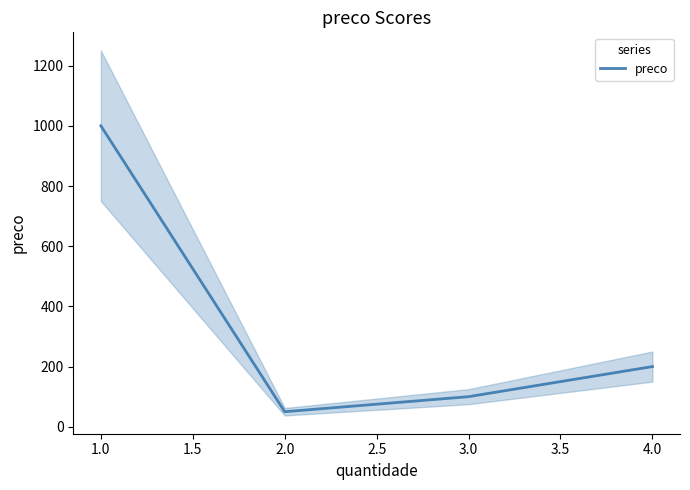

Rank the categories by preco value from lowest to highest.

2.0, 3.0, 4.0, 1.0